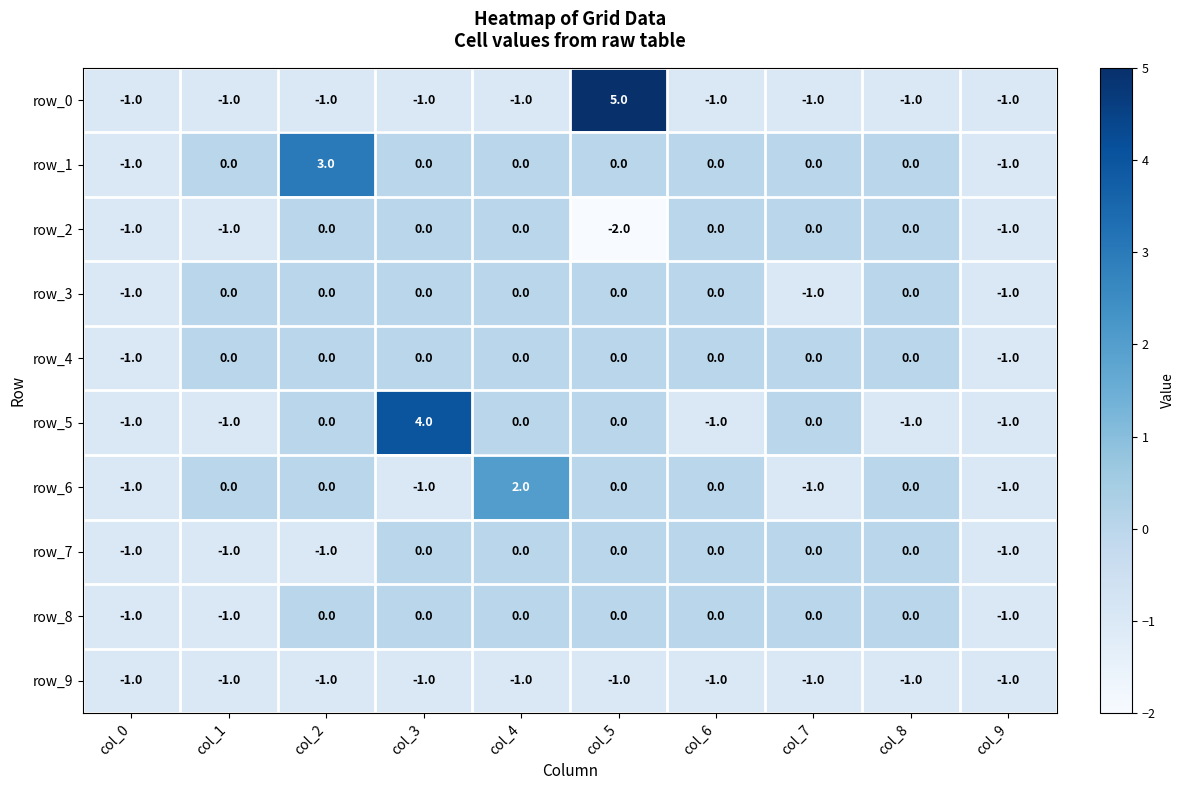

Which series has the largest total across all categories?

row_1